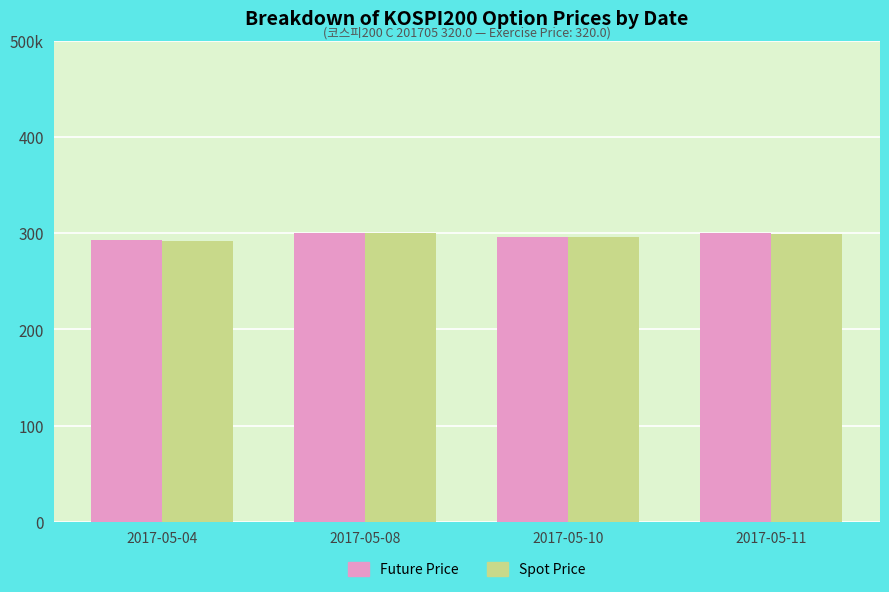

At how many categories does at least one series exceed 296?

3